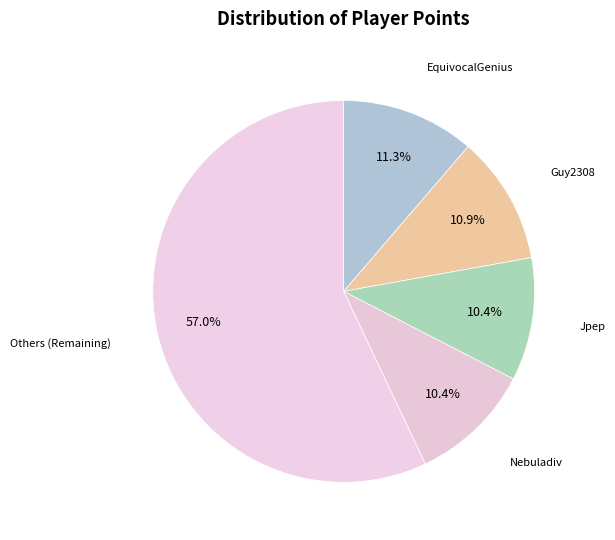

How many slices are in this pie chart?

5